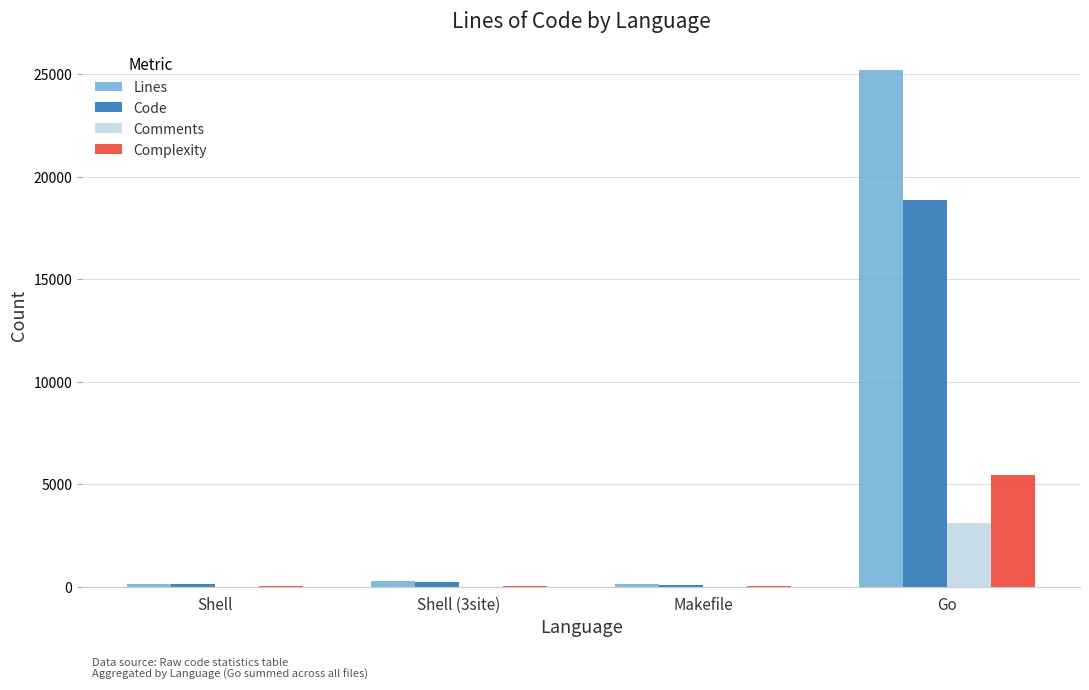

Which series has the largest total across all categories?

Lines